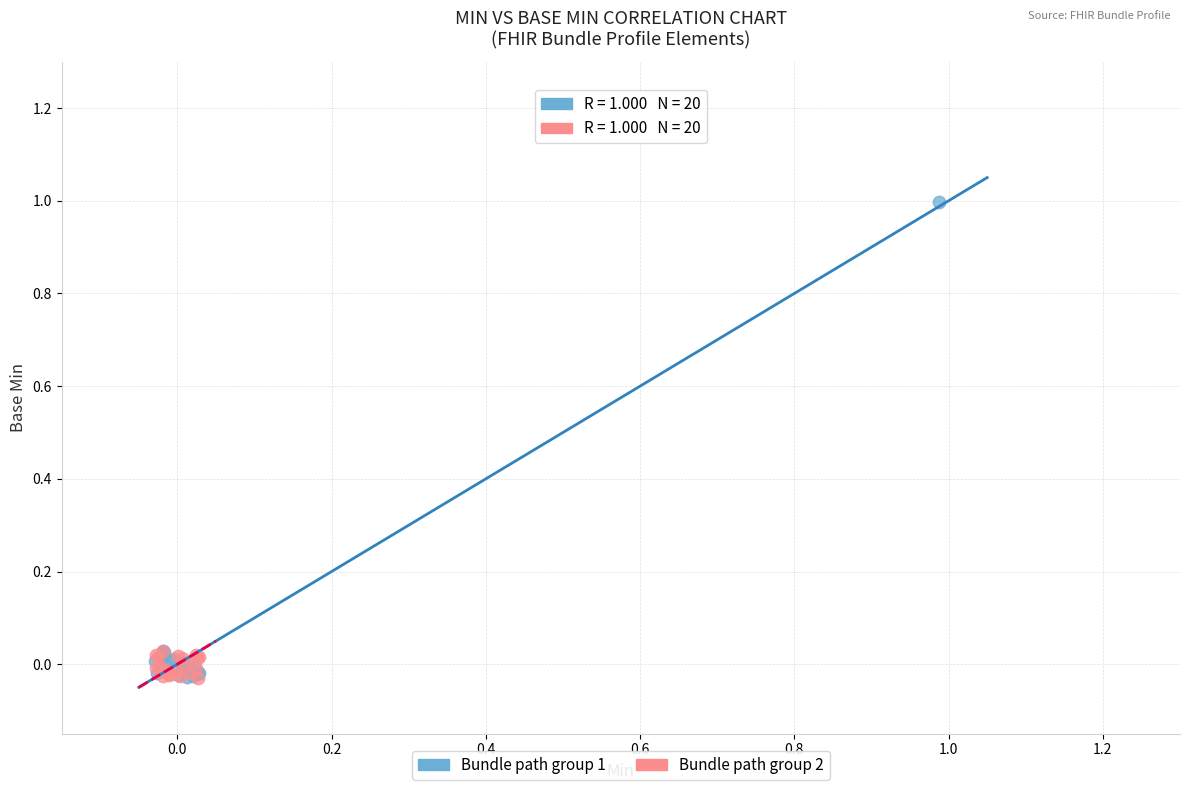

Which series has the largest Y range (max minus min)?

Bundle path group 1